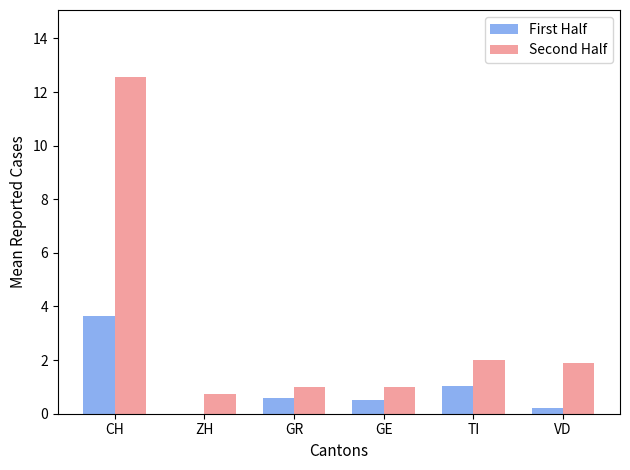

Which category has the highest value in the First Half series?

CH